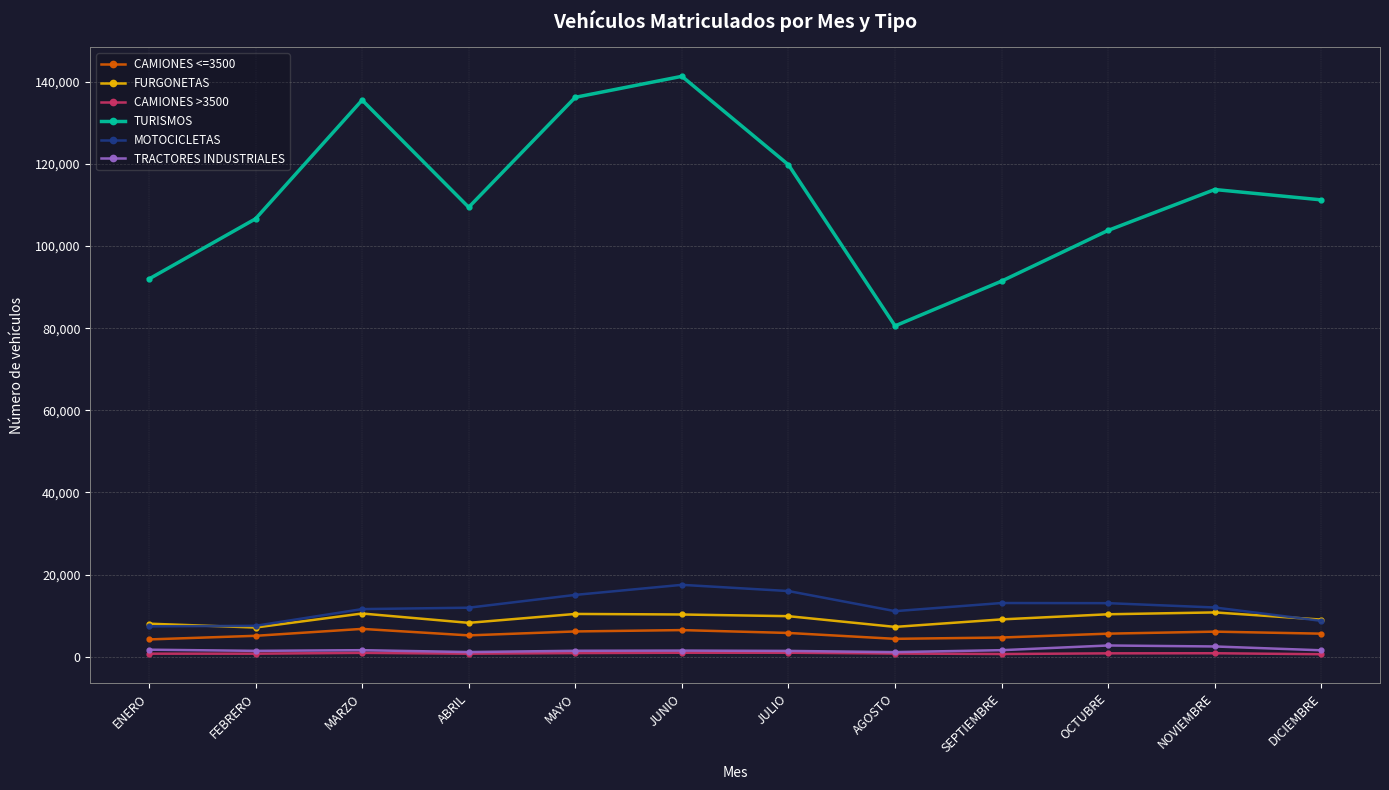

What is the smallest value displayed?

609